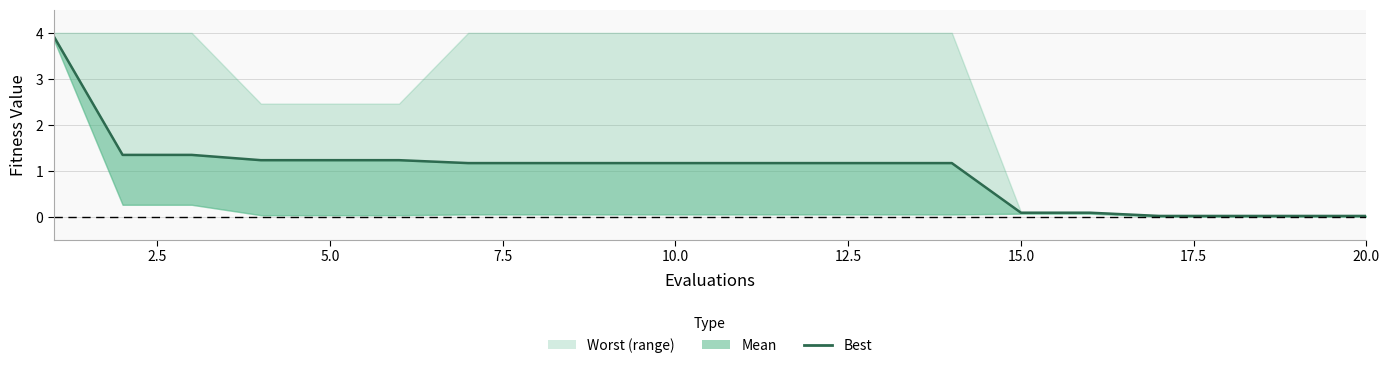

At which label is the value closest to 1?

15.0